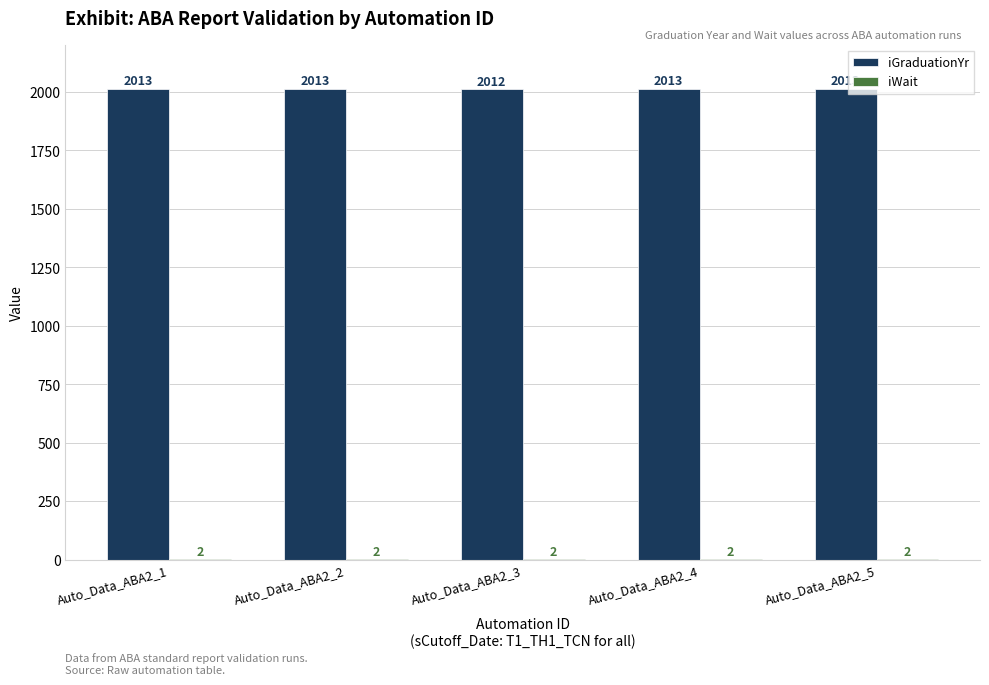

What is the sum of the iGraduationYr values at Auto_Data_ABA2_4 and Auto_Data_ABA2_3?

4025